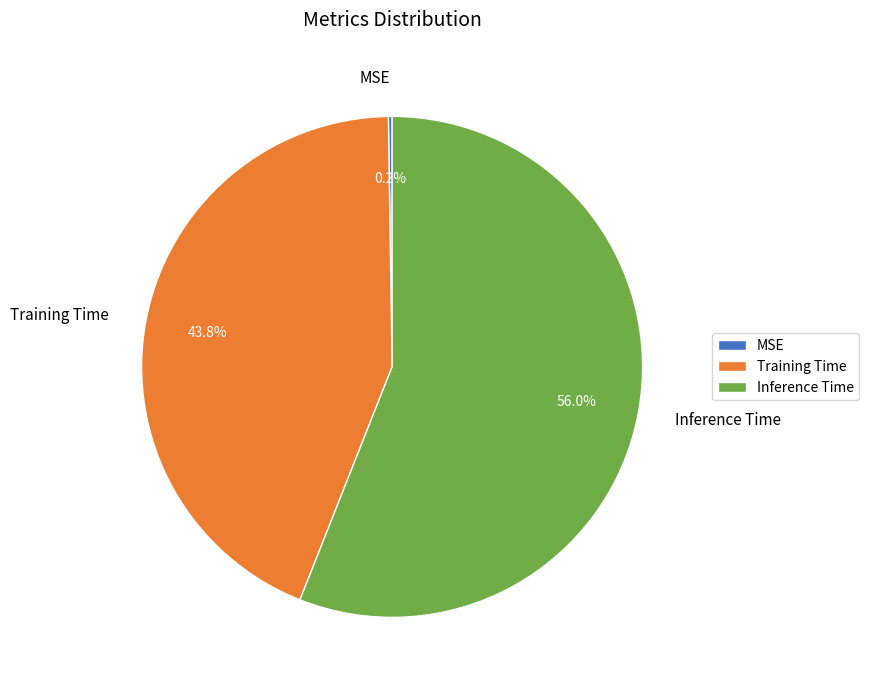

Does Training Time account for over 50% of the chart?

No